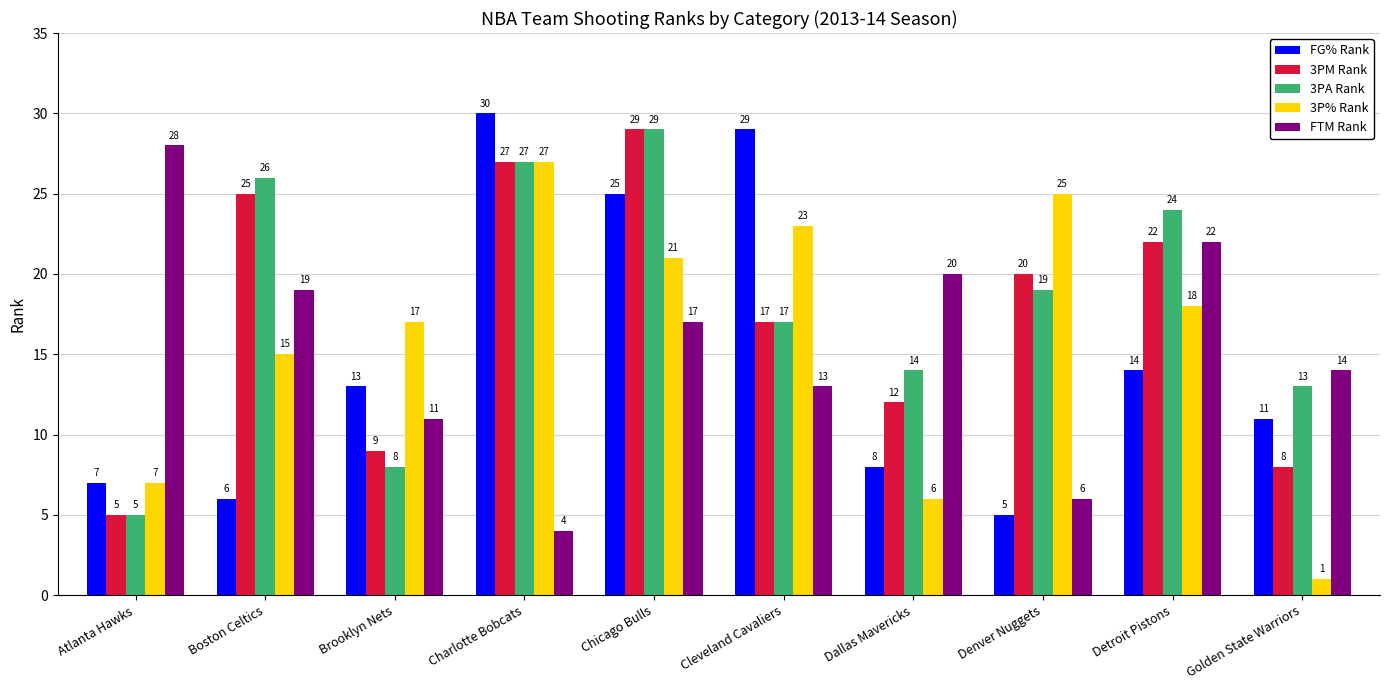

What is the difference between the second highest and minimum values in the 3P% Rank series?

24